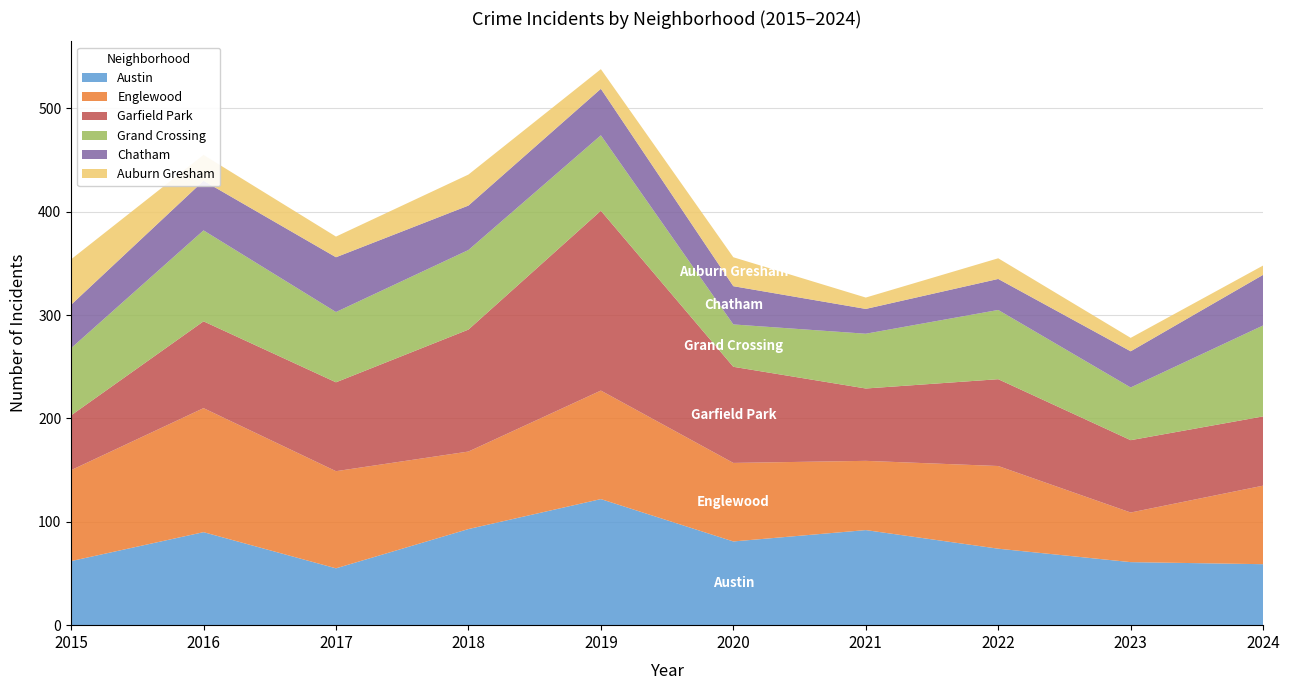

Reading left to right, list all the values displayed in this chart.

Austin: 2015=62	2016=90	2017=55	2018=93	2019=122	2020=81	2021=92	2022=74	2023=61	2024=59
Englewood: 2015=88	2016=120	2017=94	2018=75	2019=105	2020=76	2021=67	2022=80	2023=48	2024=76
Garfield Park: 2015=53	2016=84	2017=86	2018=118	2019=174	2020=93	2021=70	2022=84	2023=70	2024=67
Grand Crossing: 2015=65	2016=88	2017=68	2018=77	2019=73	2020=41	2021=53	2022=67	2023=51	2024=88
Chatham: 2015=42	2016=48	2017=53	2018=43	2019=45	2020=37	2021=24	2022=30	2023=35	2024=49
Auburn Gresham: 2015=44	2016=25	2017=20	2018=30	2019=19	2020=28	2021=11	2022=20	2023=13	2024=9